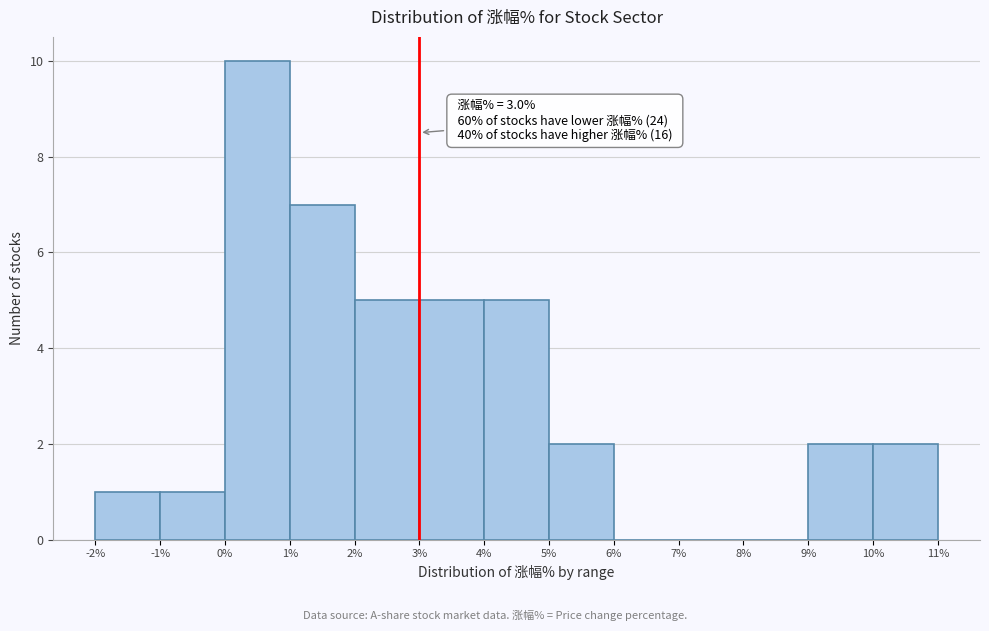

Over which range of the x-axis is the bar tallest?

0% to 1%